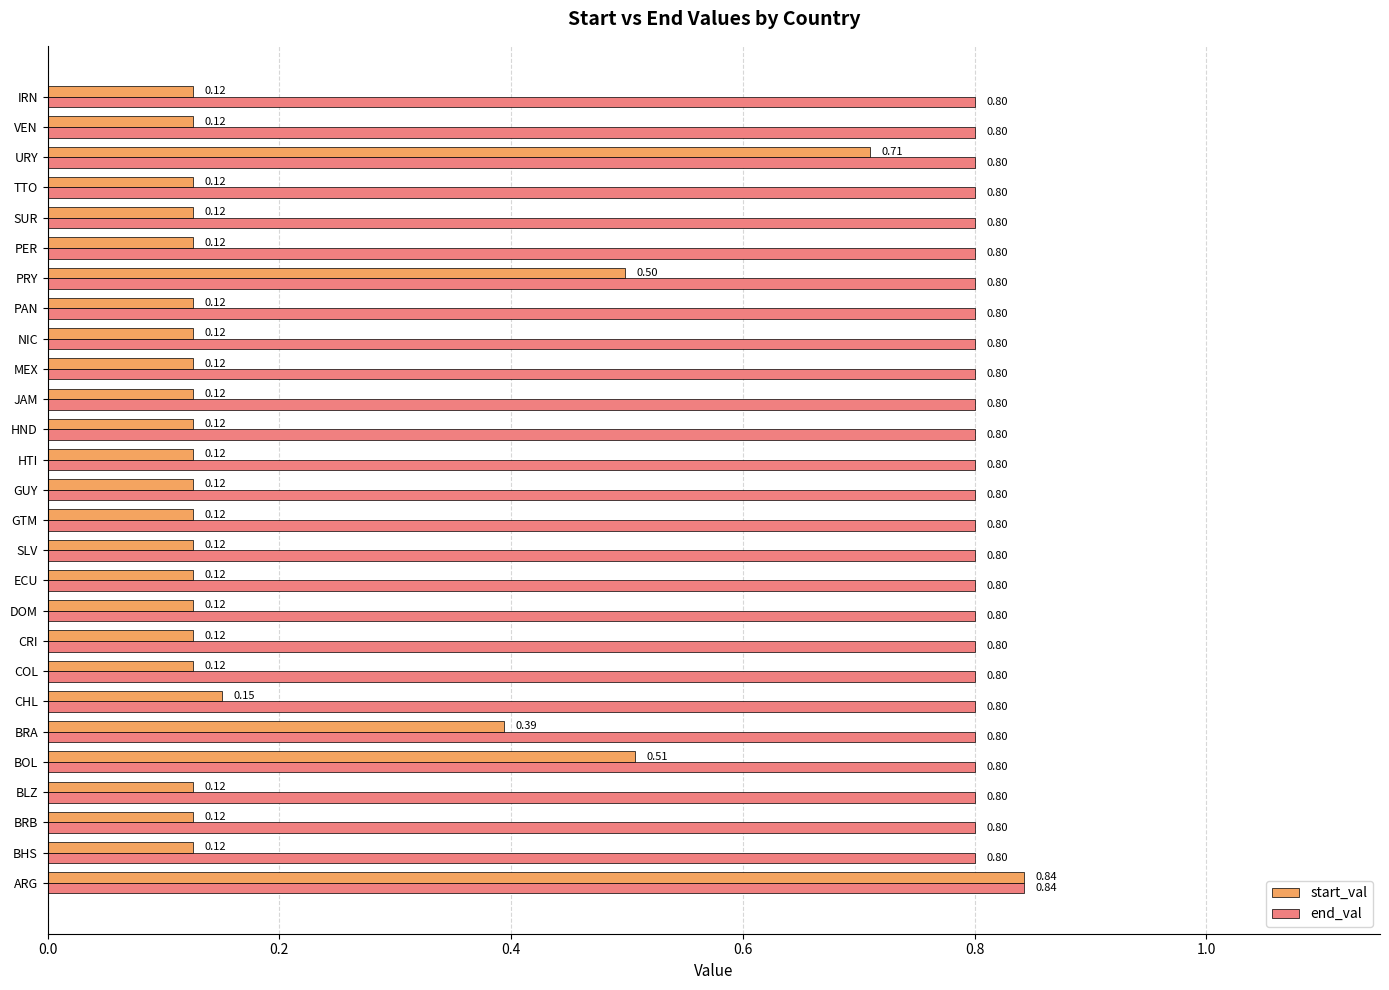

Which series has the largest total across all categories?

end_val